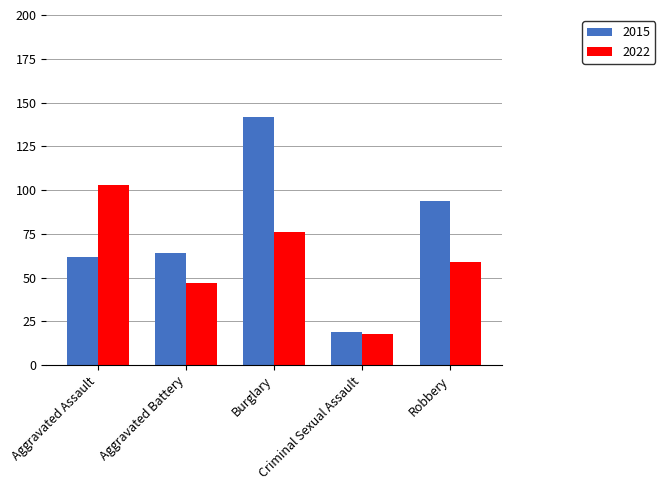

Which category has the lowest value in the 2022 series?

Criminal Sexual Assault